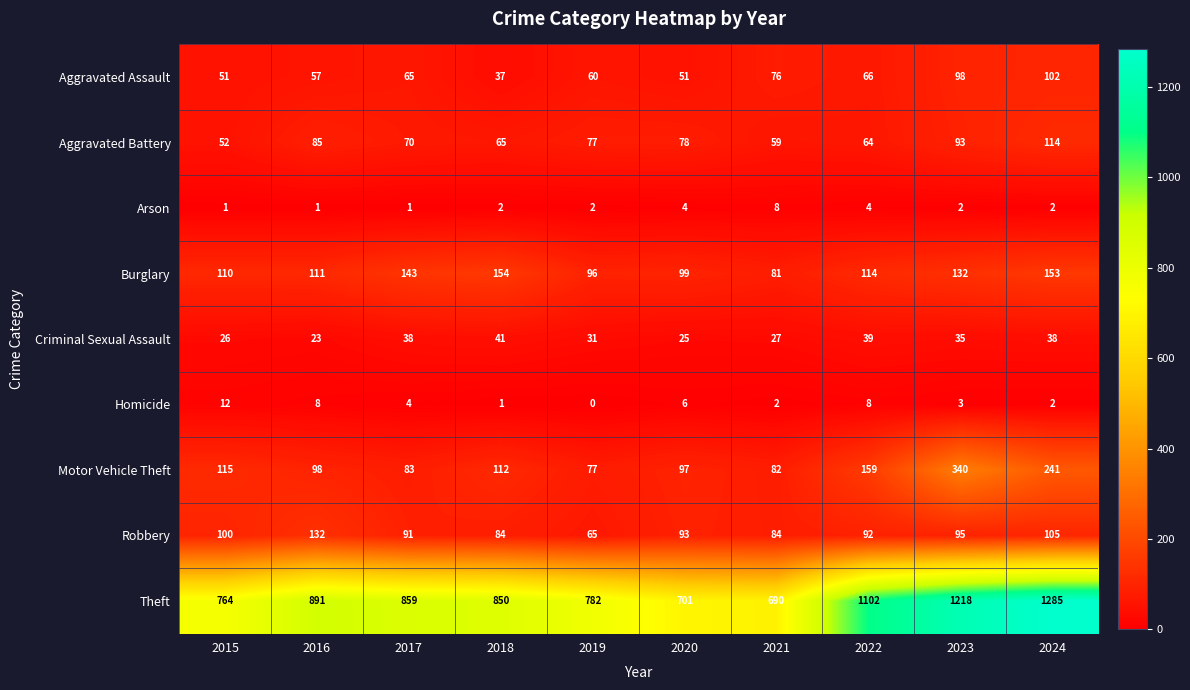

What is the difference between the maximum and minimum values in the Arson series?

7